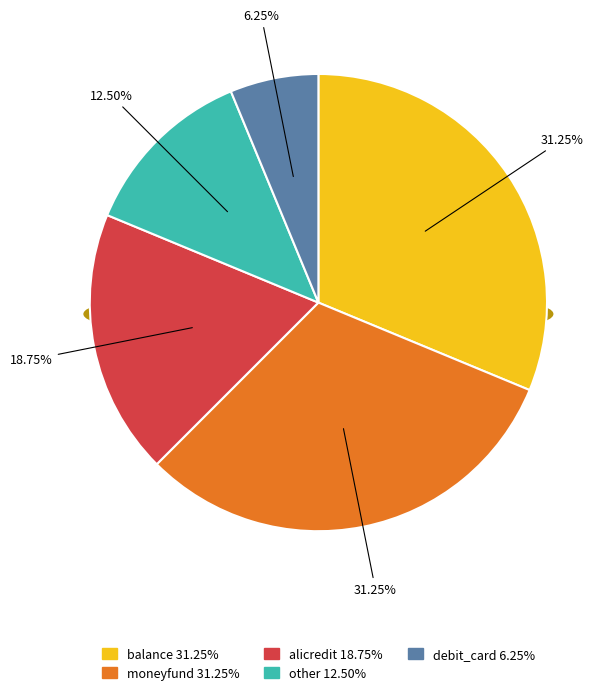

Rank the categories by value from highest to lowest.

balance, moneyfund, alicredit, other, debit_card